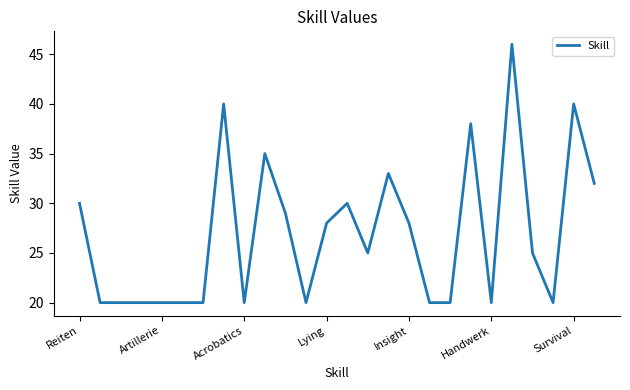

What is the minimum value shown in the chart?

20